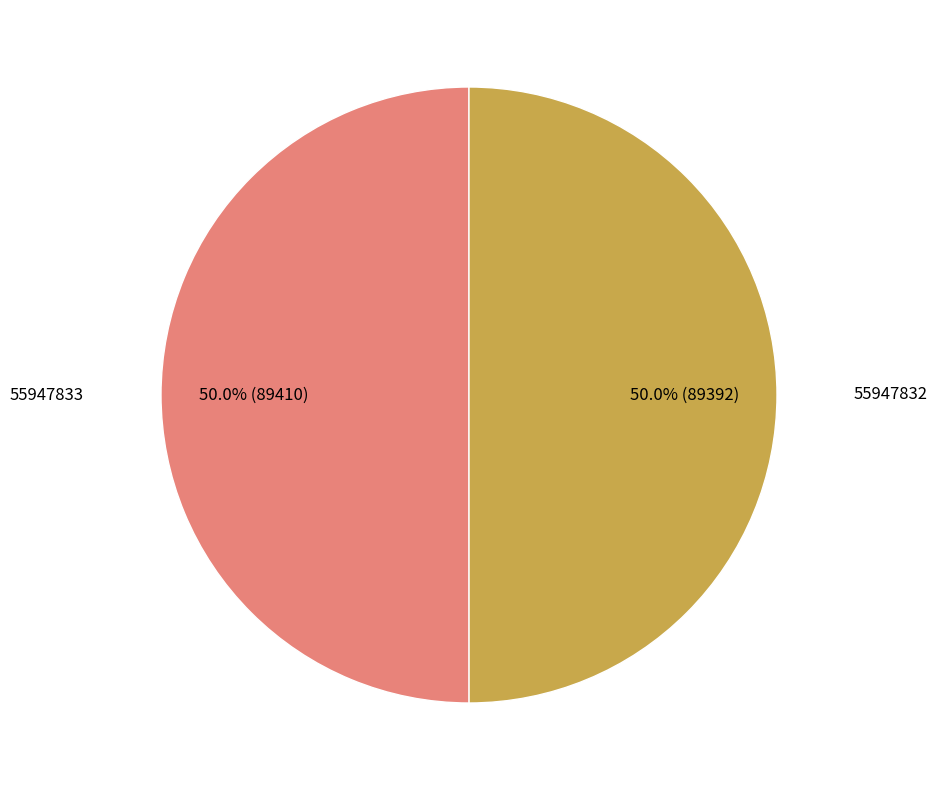

Is there any slice that represents more than half of the pie?

Yes